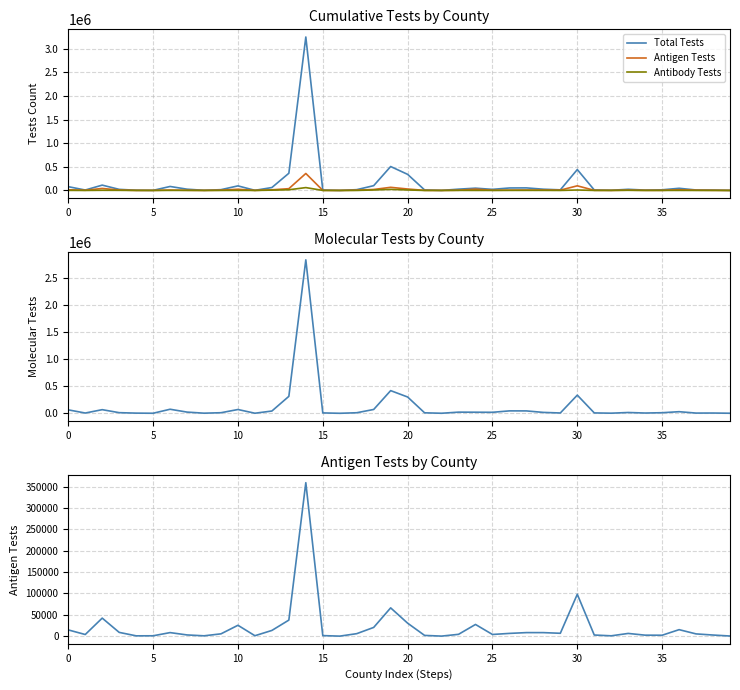

Between 10 and 31, which is larger?

10